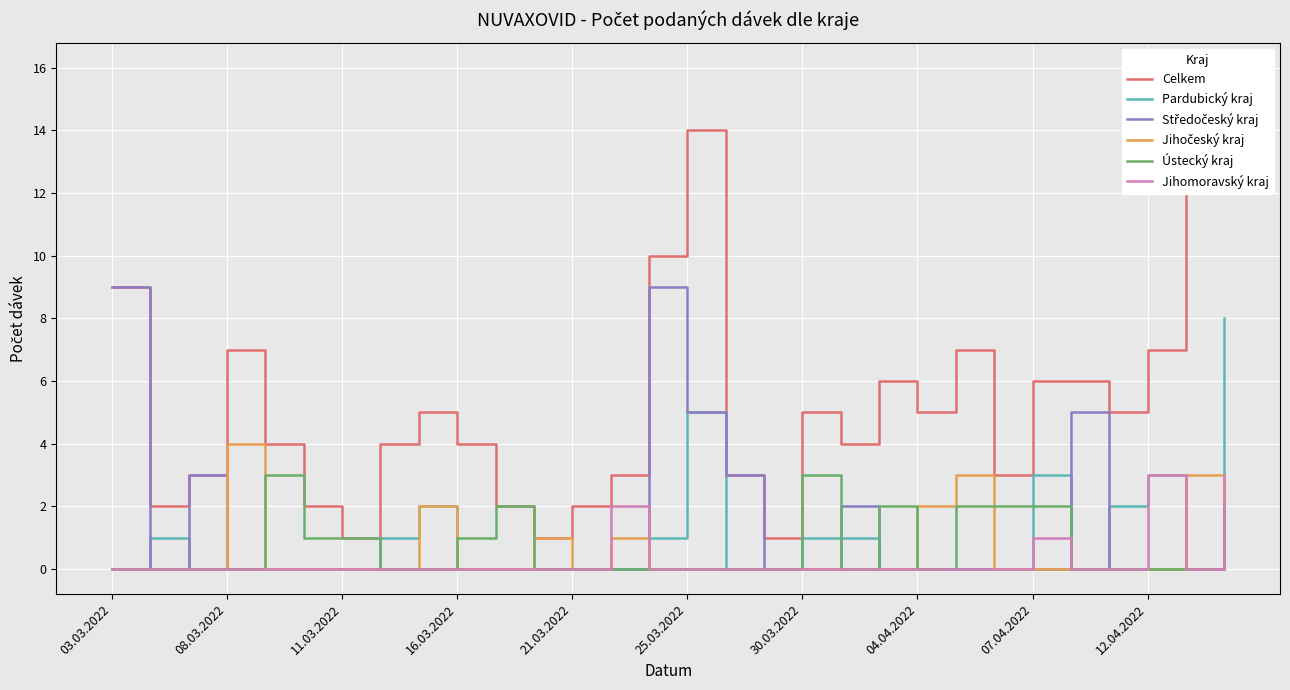

Is it true that Jihomoravský kraj equals 0 at 16.03.2022?

True